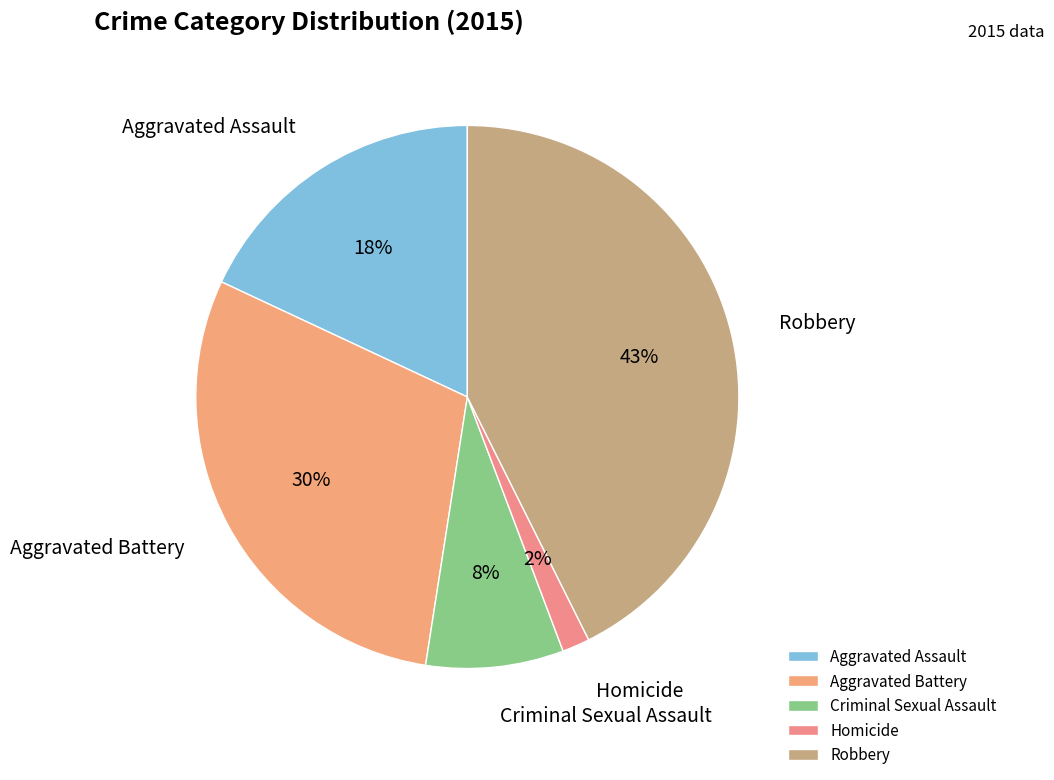

Rank the categories by value from highest to lowest.

Robbery, Aggravated Battery, Aggravated Assault, Criminal Sexual Assault, Homicide